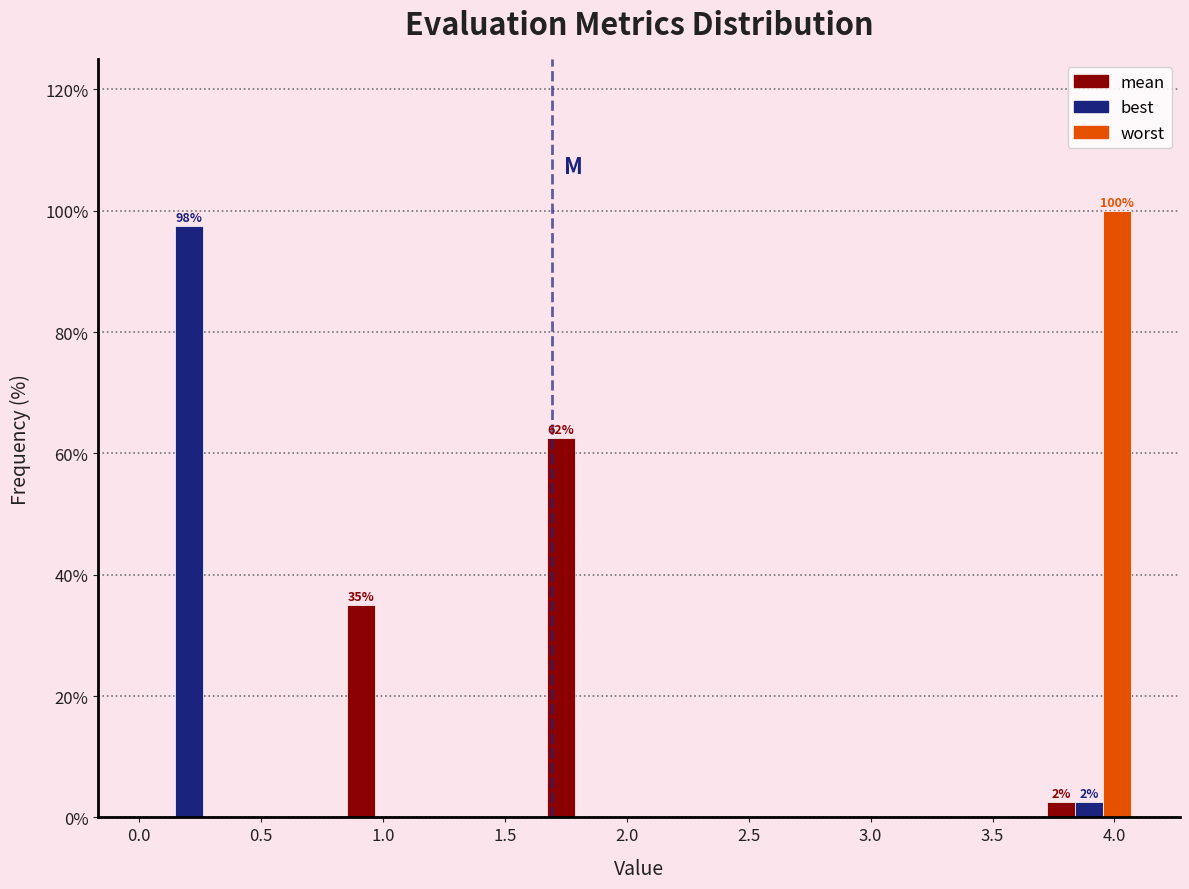

In the worst series, which range on the x-axis has the tallest bar?

3.69 to 4.10